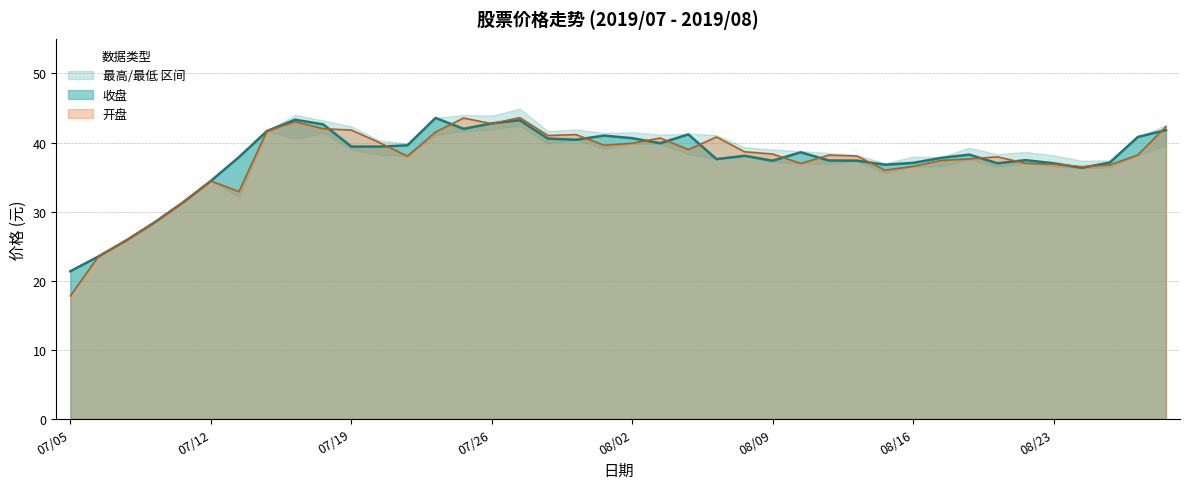

Which series has the largest total across all categories?

收盘